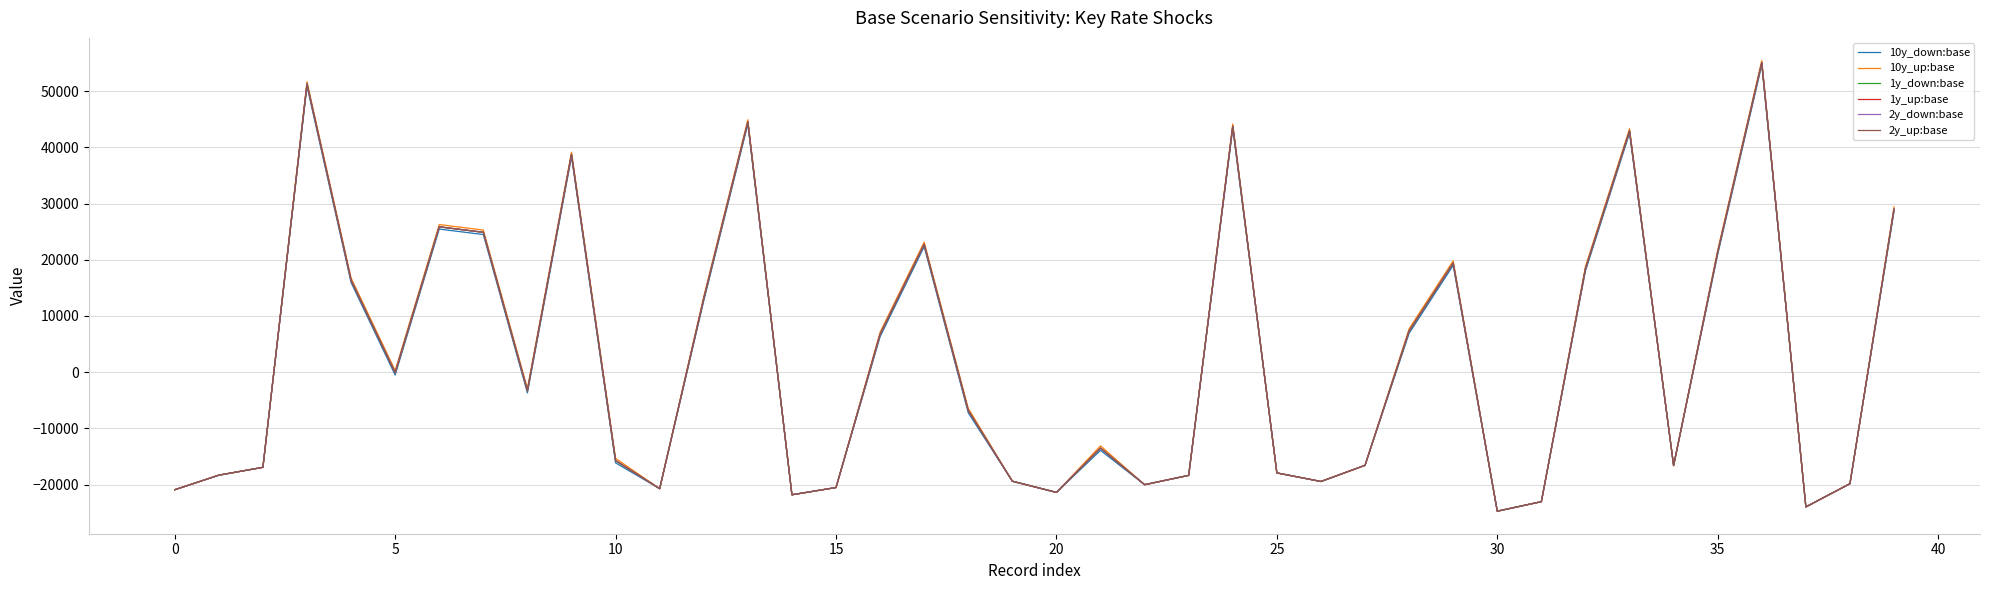

In 1y_down:base, how many points are higher than both neighbors (excluding endpoints)?

10